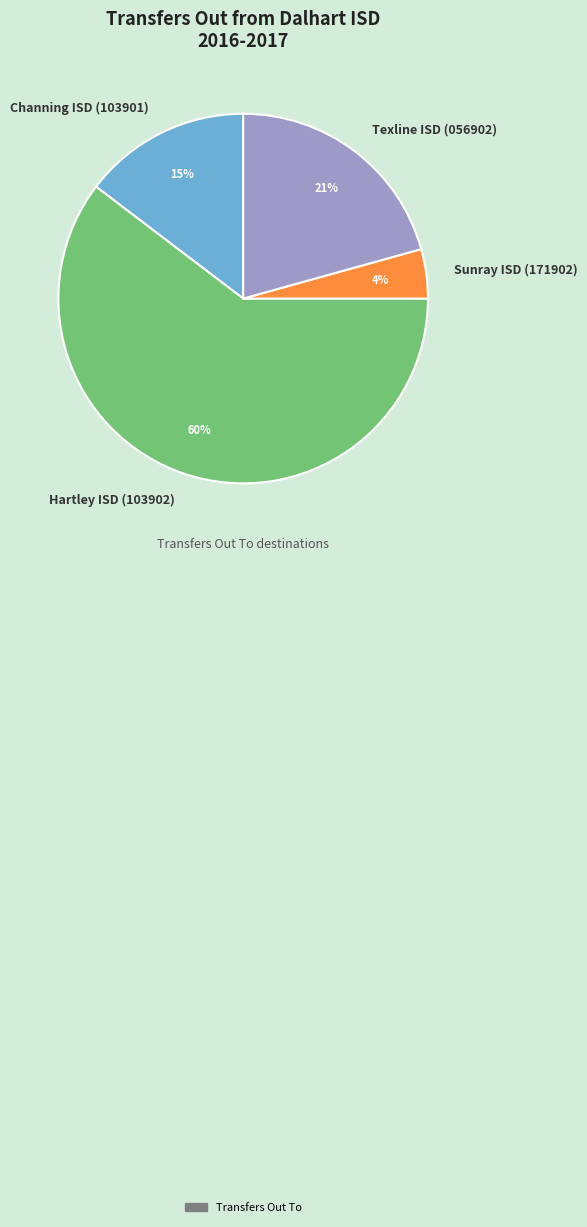

Is it true that Hartley ISD (103902) is 60% of the pie?

True